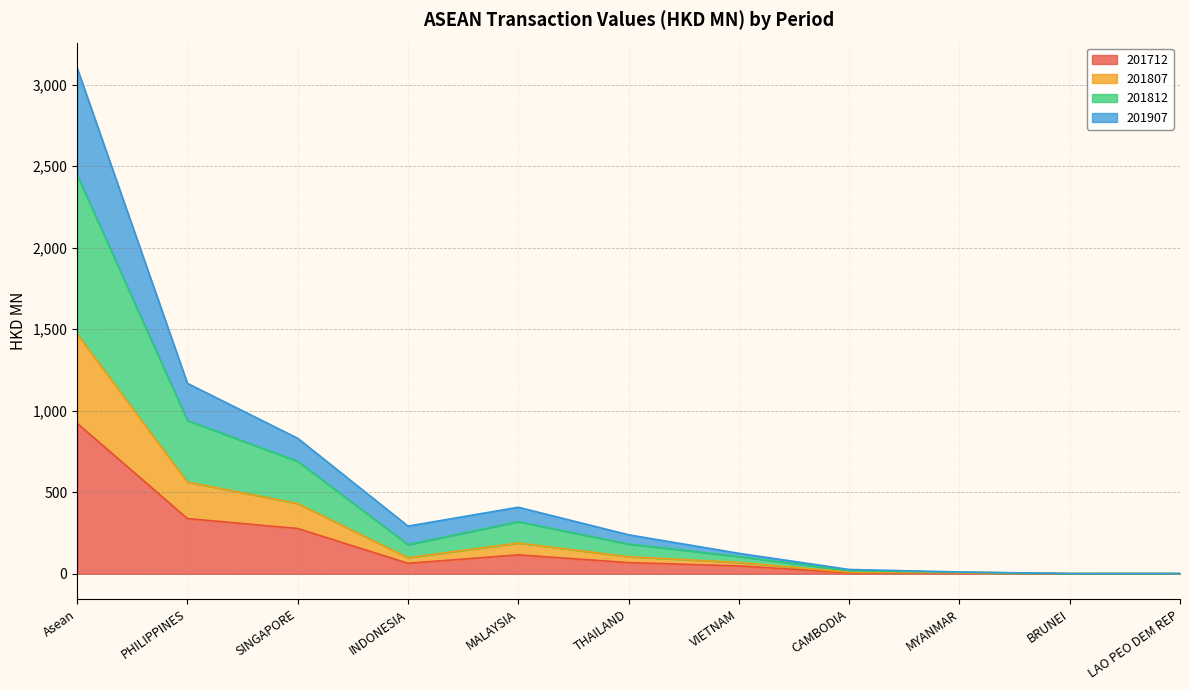

Between PHILIPPINES and LAO PEO DEM REP, which series saw the biggest shift?

201812